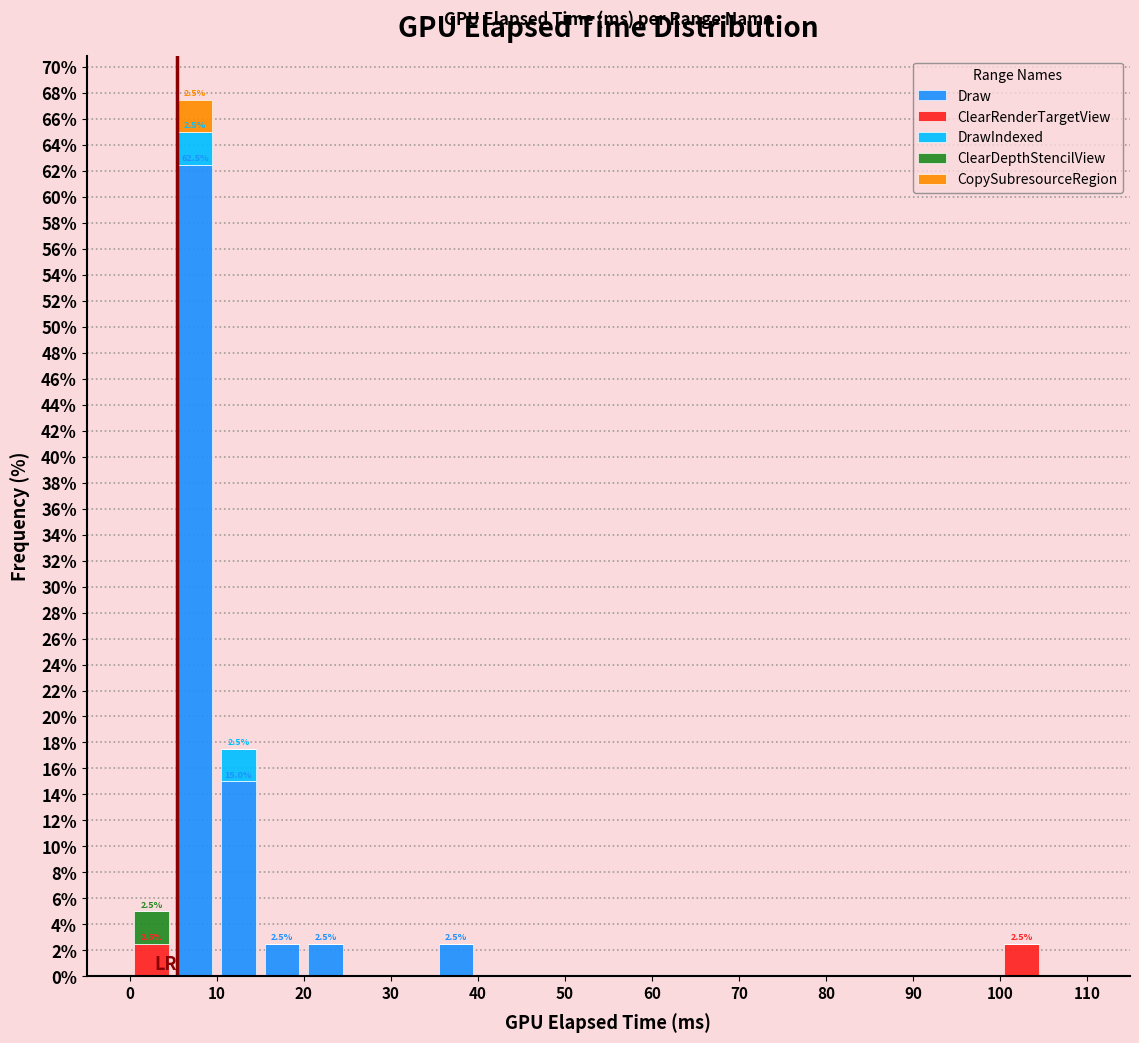

Which range on the x-axis has the tallest stacked bar (by total height)?

5 to 10